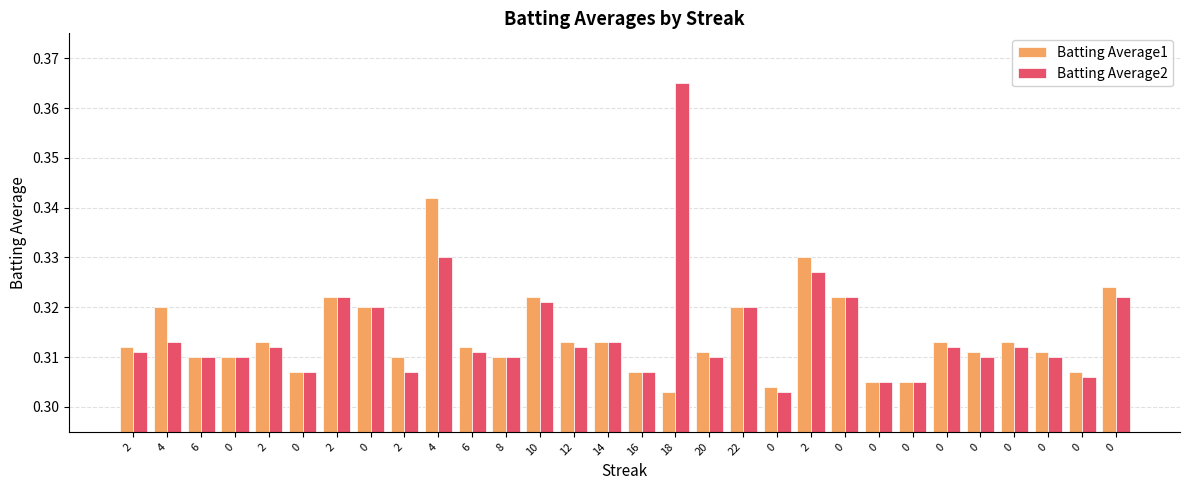

Reading left to right, transcribe all the data shown in this chart.

Batting Average1: 2=0.3	4=0.3	6=0.3	0=0.3	2=0.3	0=0.3	2=0.3	0=0.3	2=0.3	4=0.3	6=0.3	8=0.3	10=0.3	12=0.3	14=0.3	16=0.3	18=0.3	20=0.3	22=0.3	0=0.3	2=0.3	0=0.3	0=0.3	0=0.3	0=0.3	0=0.3	0=0.3	0=0.3	0=0.3	0=0.3
Batting Average2: 2=0.3	4=0.3	6=0.3	0=0.3	2=0.3	0=0.3	2=0.3	0=0.3	2=0.3	4=0.3	6=0.3	8=0.3	10=0.3	12=0.3	14=0.3	16=0.3	18=0.4	20=0.3	22=0.3	0=0.3	2=0.3	0=0.3	0=0.3	0=0.3	0=0.3	0=0.3	0=0.3	0=0.3	0=0.3	0=0.3